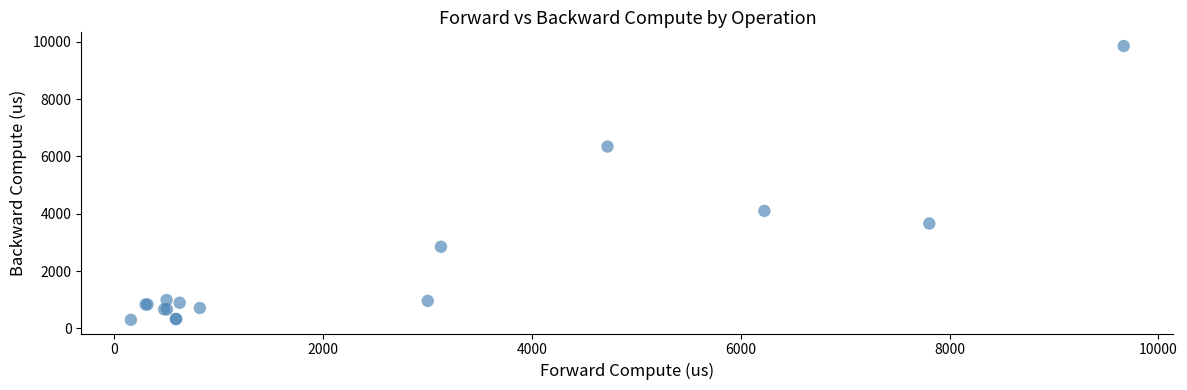

What Y value in the scatter plot is closest to 5076?

4100.2